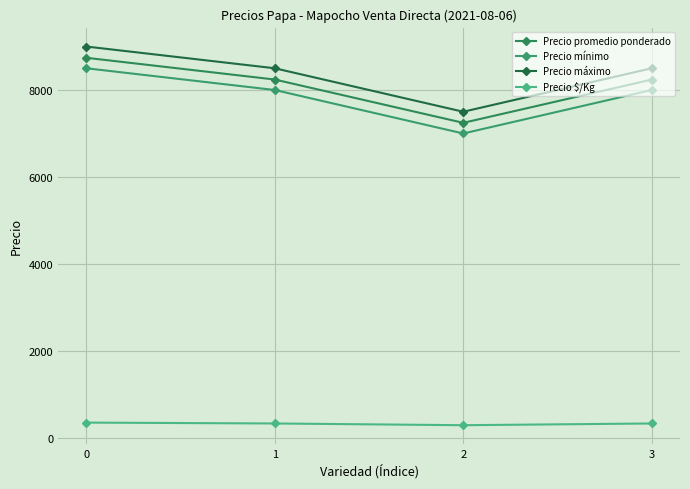

How many data points in Precio $/Kg are less than 330?

1